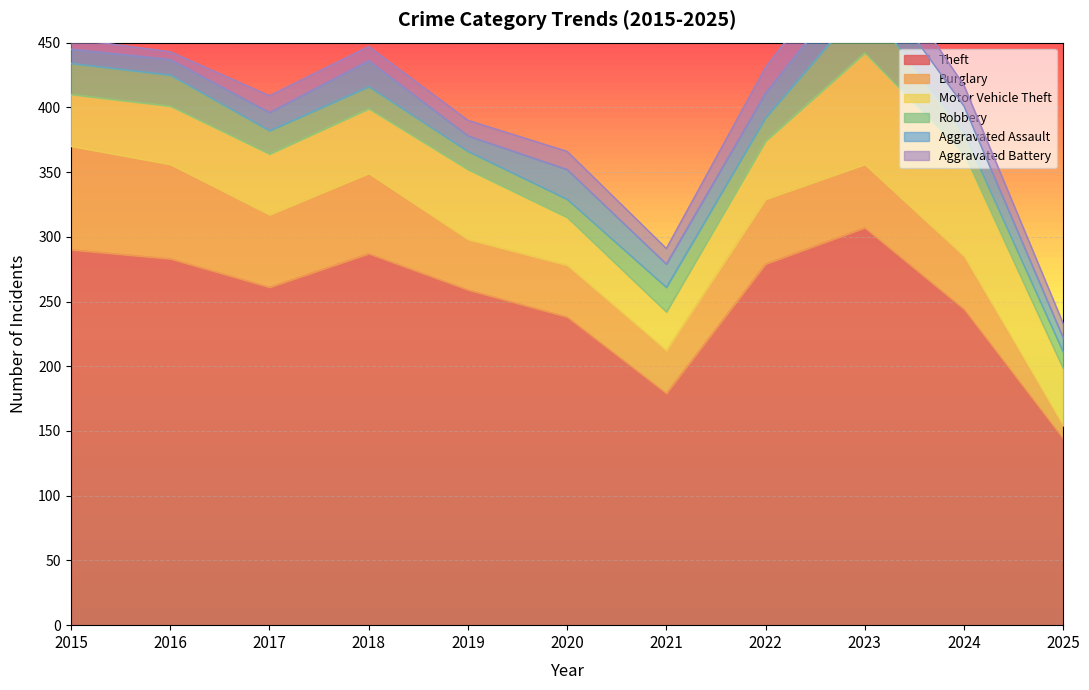

Where does the Theft series first go above 261?

2015